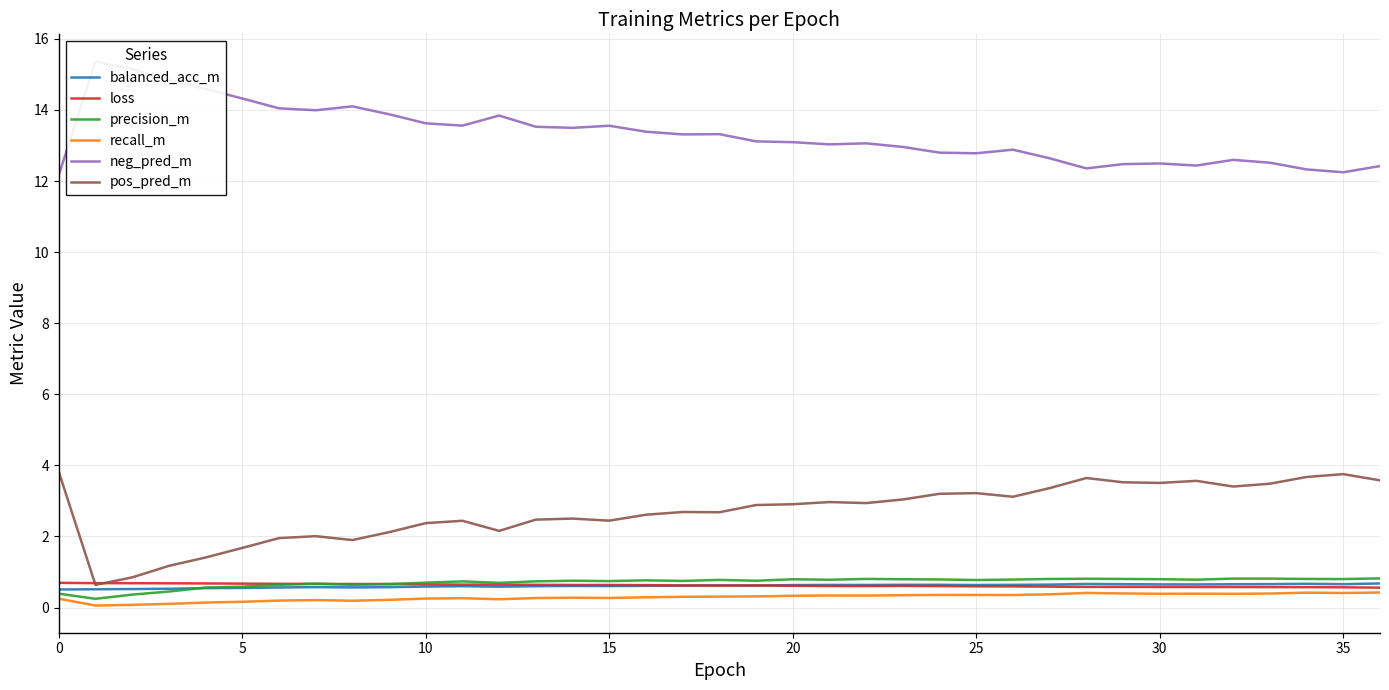

Which series has the largest range (max minus min)?

neg_pred_m